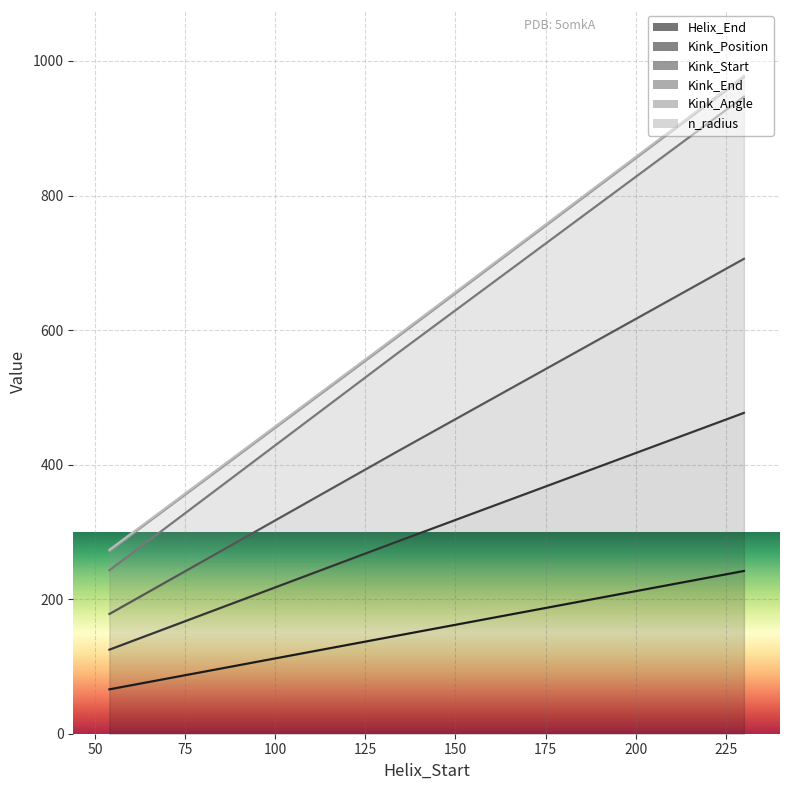

What is the maximum value for Helix_End?

242.0